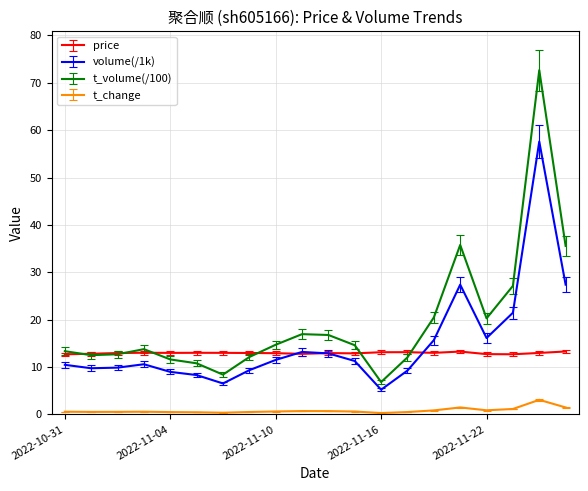

True or false: t_change and price cross at least once.

False